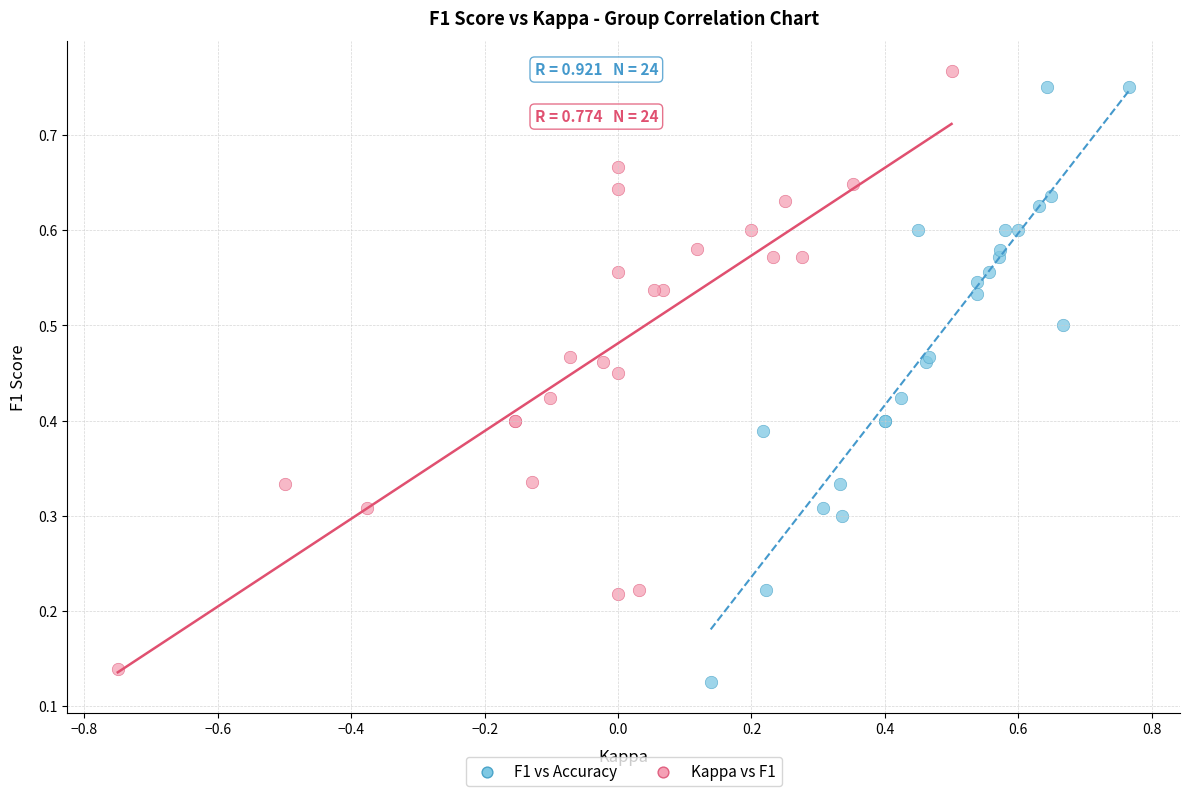

Which series reaches the minimum Y coordinate?

F1 vs Accuracy